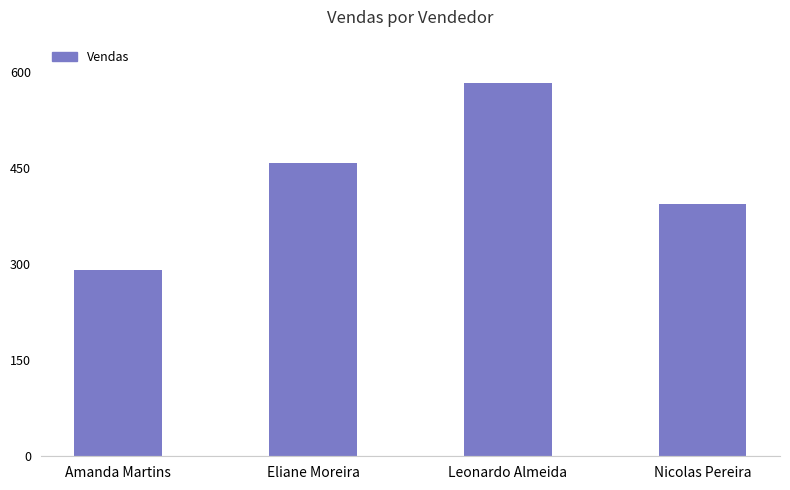

Are the bars horizontal?

No